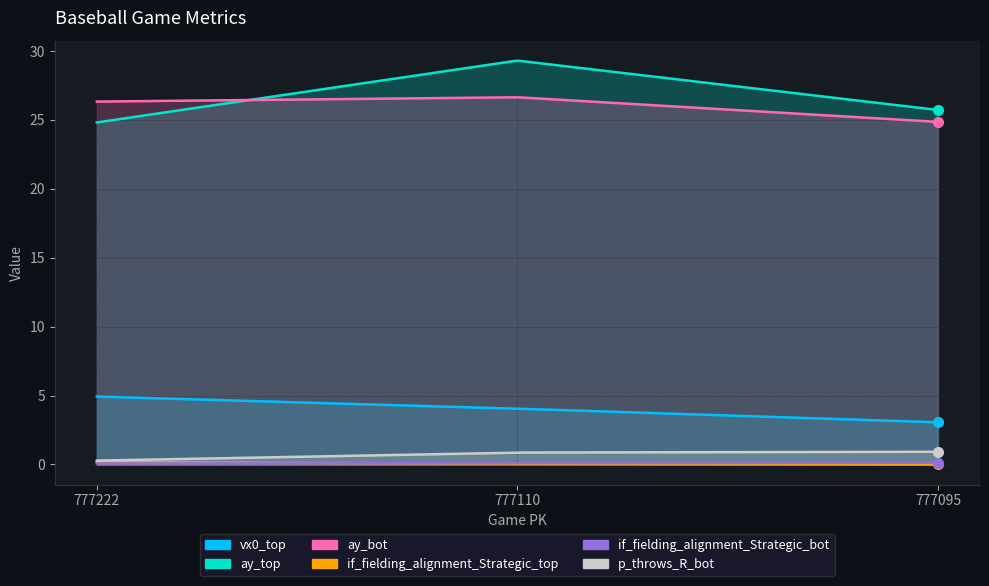

Rank the categories by ay_top value from lowest to highest.

777222, 777095, 777110